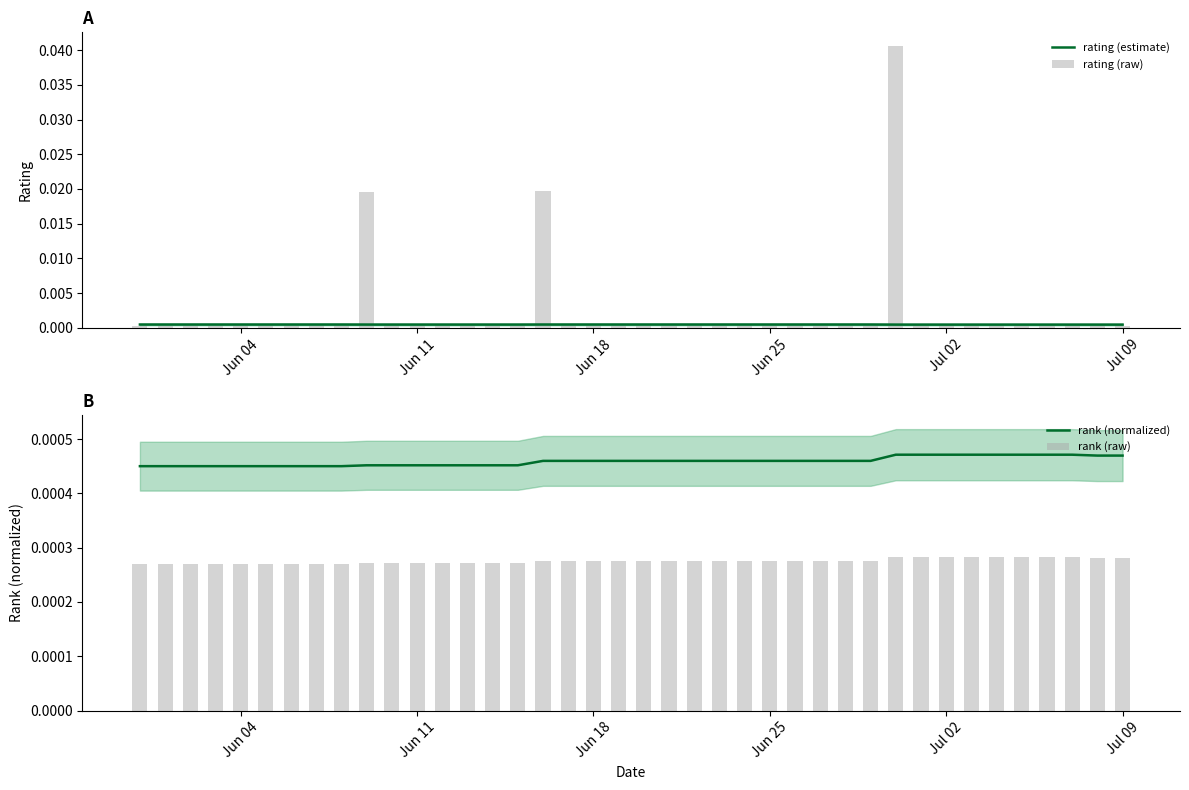

How many rank (normalized) values are between 0 and 1?

40